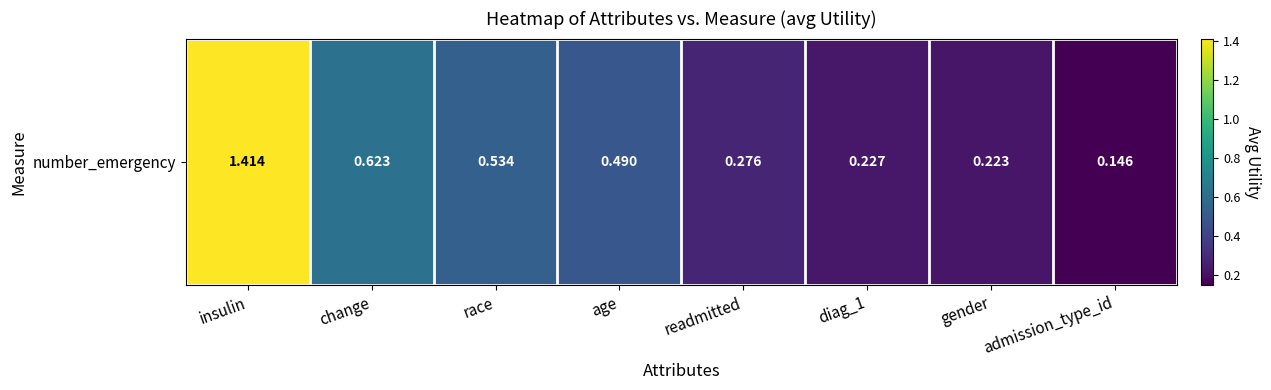

Reading left to right, what are all the values shown in this chart?

1.4	0.6	0.5	0.5	0.3	0.2	0.2	0.1